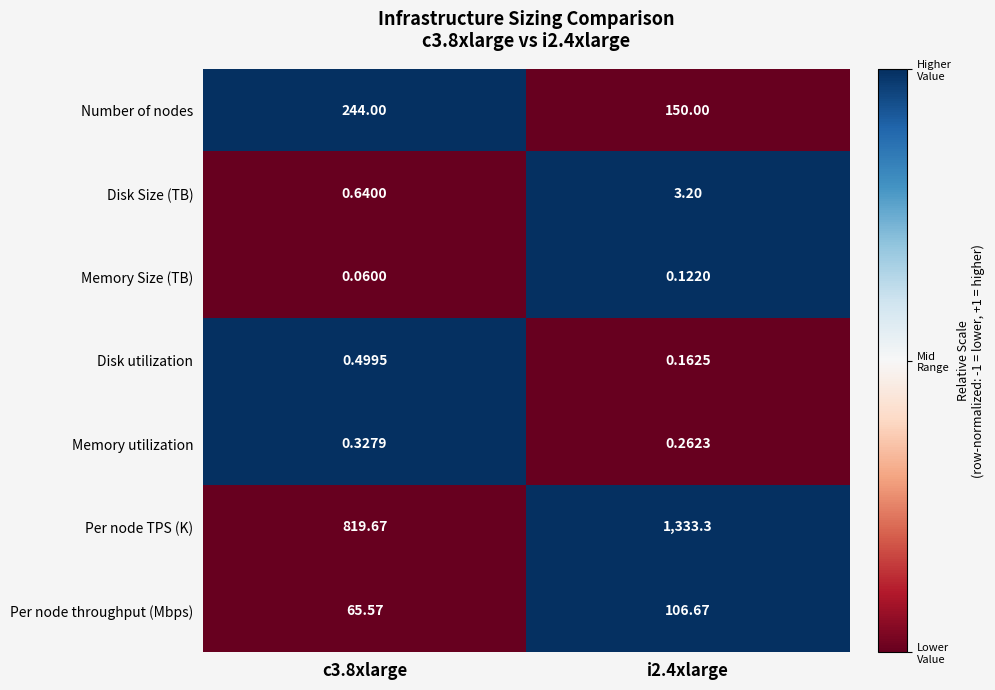

Which series changed the most between c3.8xlarge and i2.4xlarge?

Per node TPS (K)